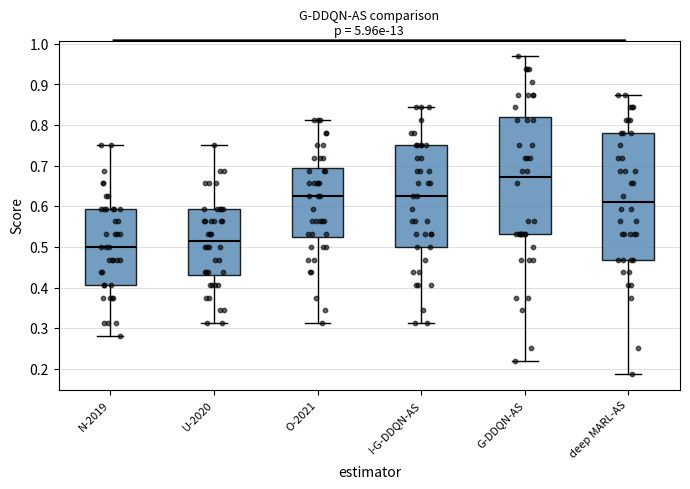

Where is the upper edge of the box for O-2021 on the y-axis? The values are not printed on the chart, so give them approximately, as read against the axis.

0.70